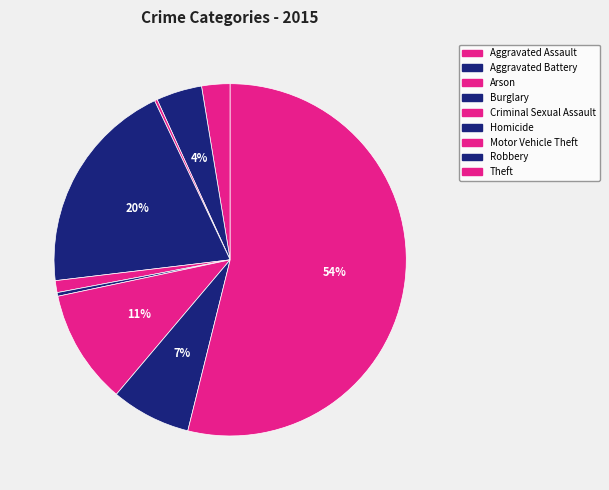

To the nearest percent, what is the difference between the Criminal Sexual Assault and Aggravated Battery slice percentages?

3%